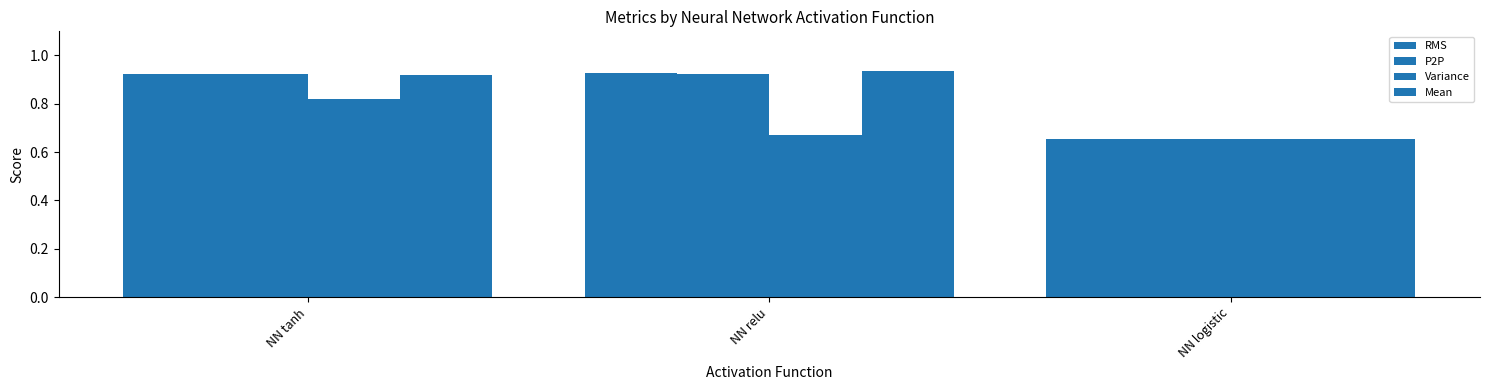

Reading left to right, transcribe all the data shown in this chart.

RMS: 0.9	0.9	0.7
P2P: 0.9	0.9	0.7
Variance: 0.8	0.7	0.7
Mean: 0.9	0.9	0.7